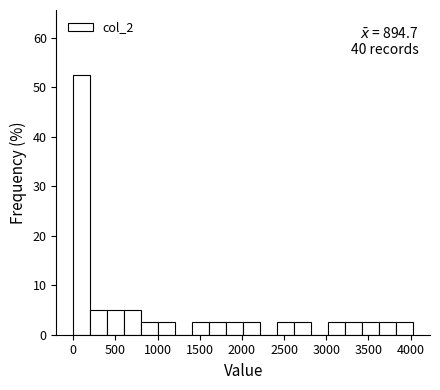

Over which range of the x-axis is the bar tallest?

0 to 200